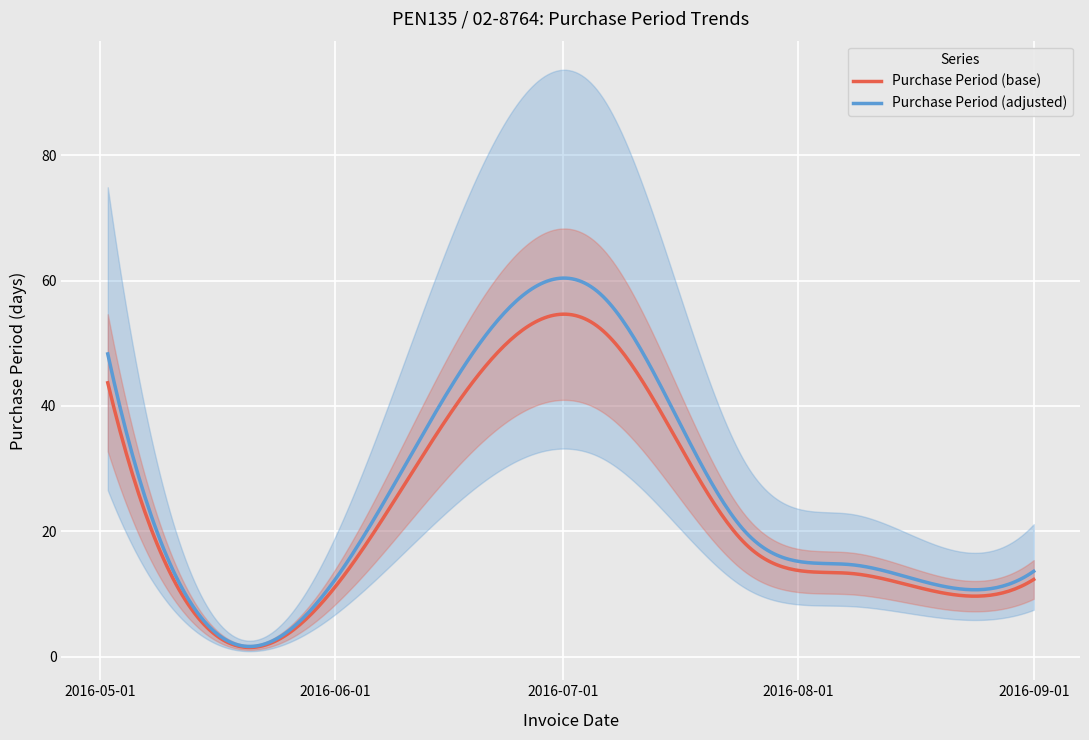

What is the change in value from 2016-07-06 to 2016-08-08?

-41